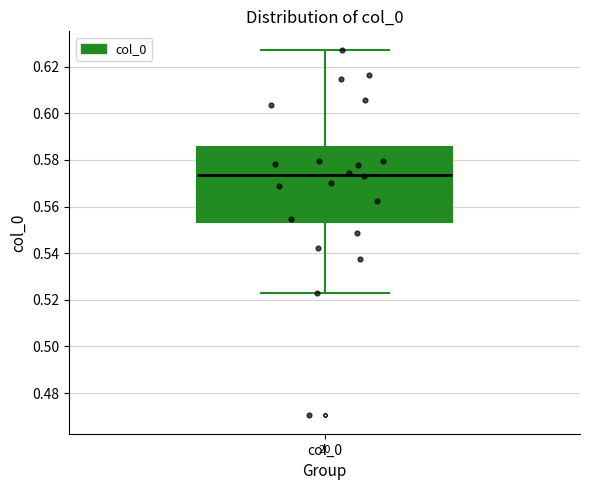

Transcribe this box plot: give where the median line is, the range the box spans, and where the two whiskers end, as read against the y-axis. The values are not printed on the chart, so give them approximately, as read against the axis.

median 0.574, box 0.554 to 0.586, whiskers 0.522 to 0.628